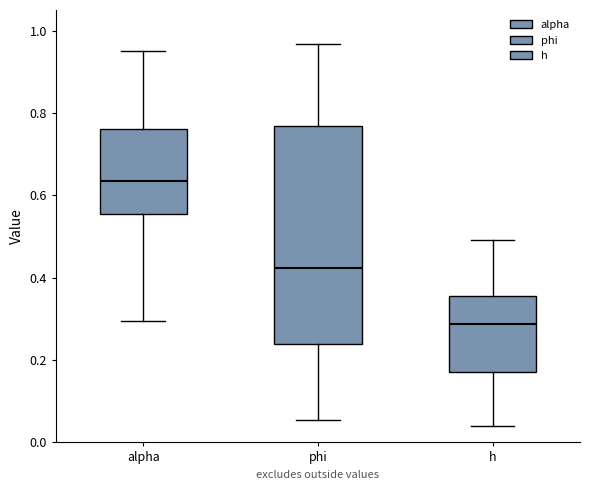

Where does the upper whisker of the box for phi end on the y-axis? The values are not printed on the chart, so give them approximately, as read against the axis.

0.96